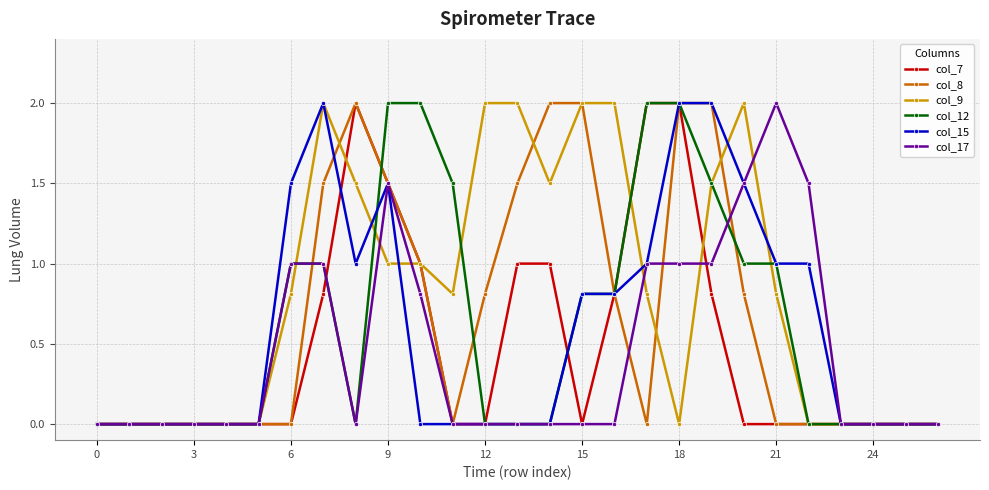

What is the maximum value shown in the chart?

2.0